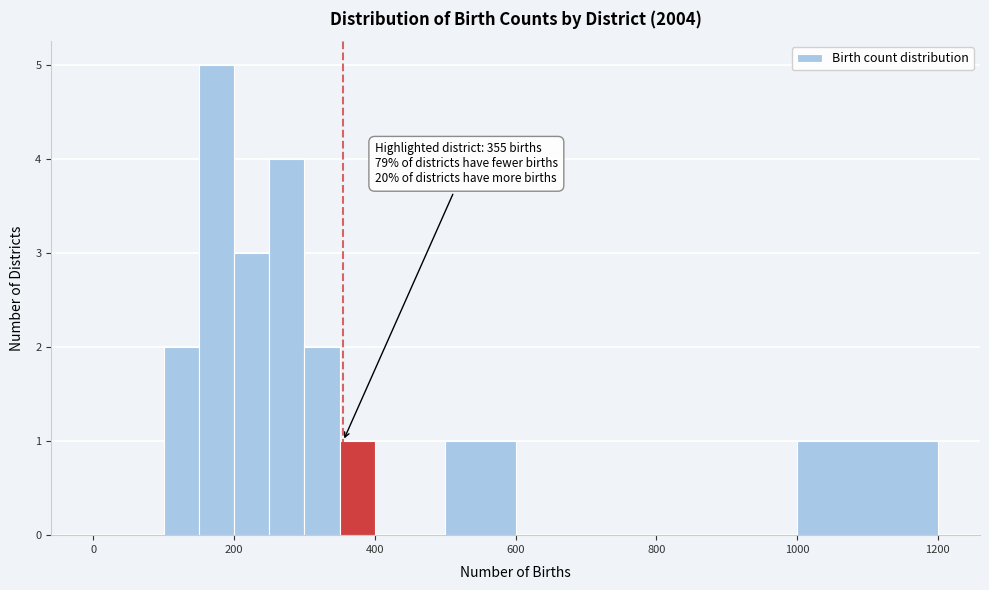

Read against the x-axis, roughly where is the centre of the tallest bar?

180